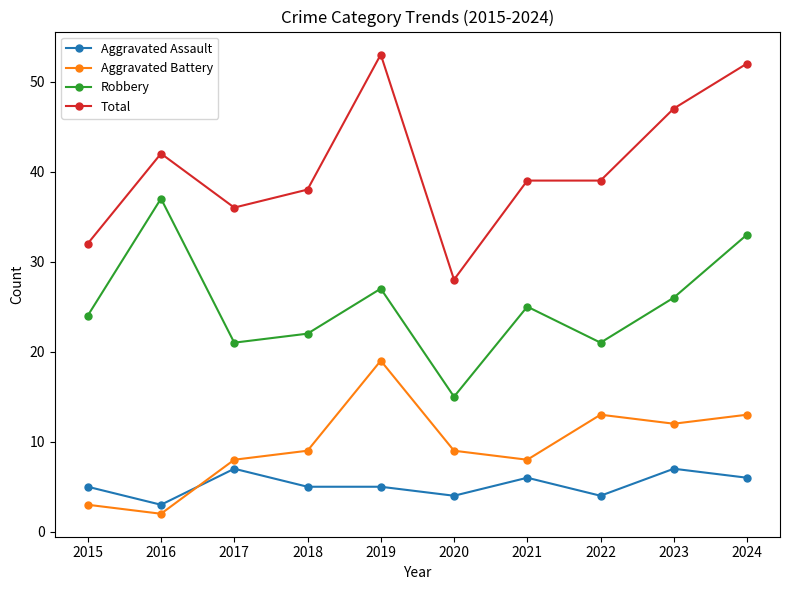

What is the value of the Robbery point at the 7th from the left?

25